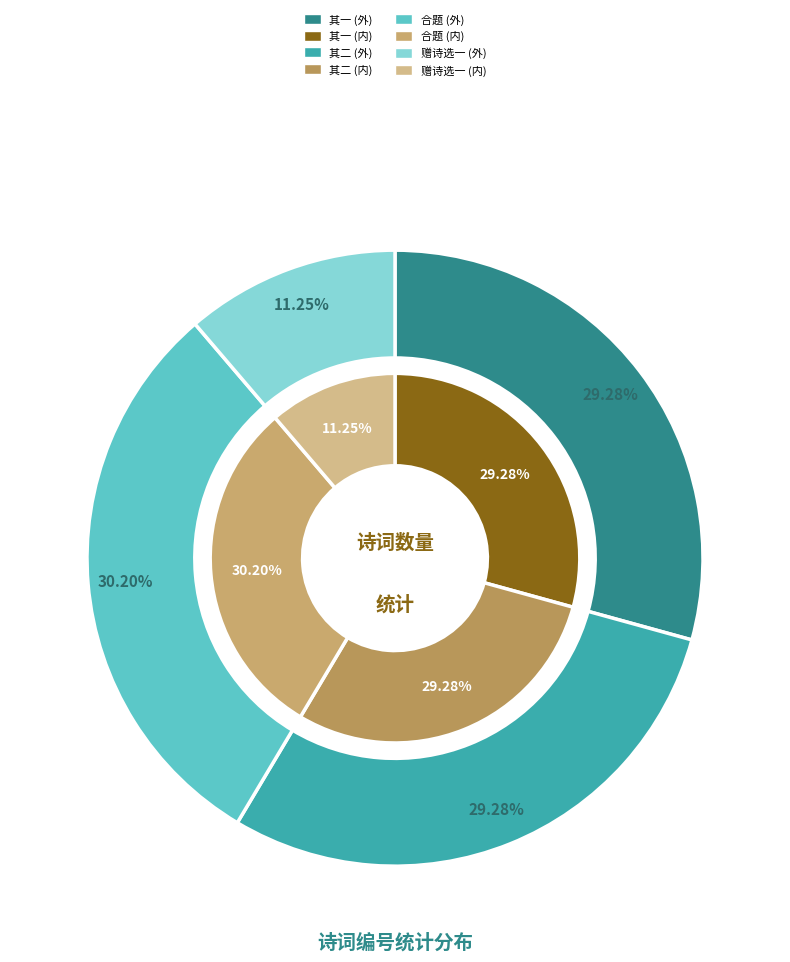

Does any single category account for the majority?

No